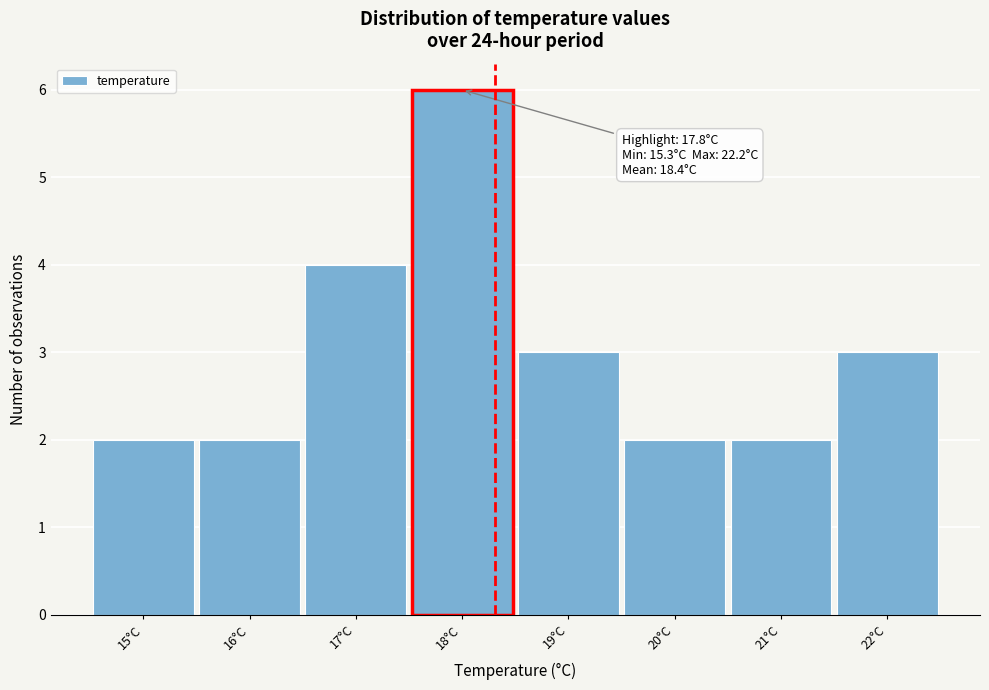

Reading left to right, list all the values displayed in this chart.

15°C=2	16°C=2	17°C=4	18°C=6	19°C=3	20°C=2	21°C=2	22°C=3